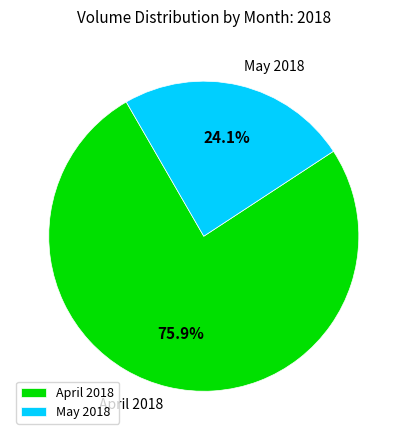

Which slice is the smallest?

May 2018